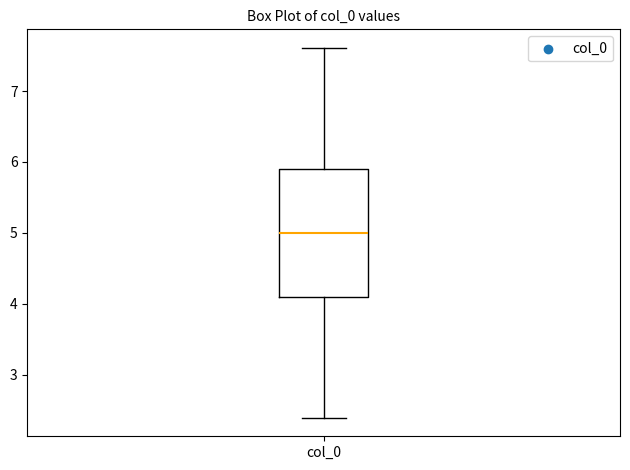

Read this box plot against the y-axis: the position of the median line, the range covered by the box, and the ends of both whiskers. The values are not printed on the chart, so give them approximately, as read against the axis.

median 5.0, box 4.1 to 5.9, whiskers 2.4 to 7.6